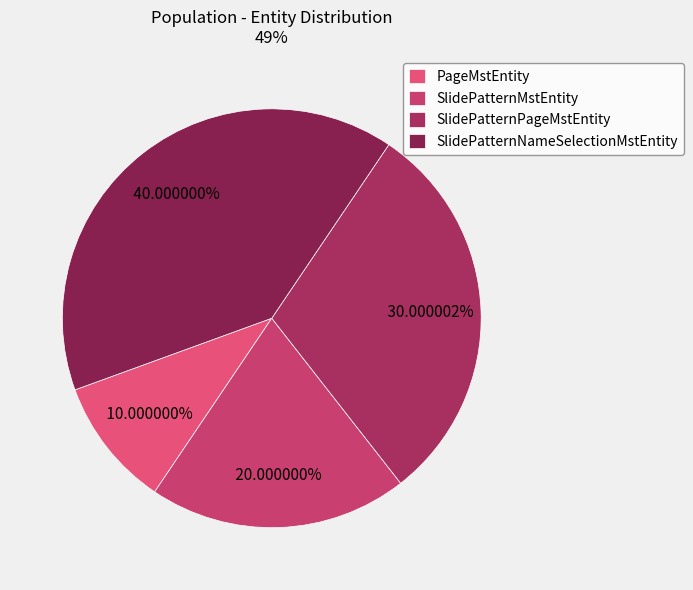

True or false: SlidePatternMstEntity accounts for 6% of the total.

False